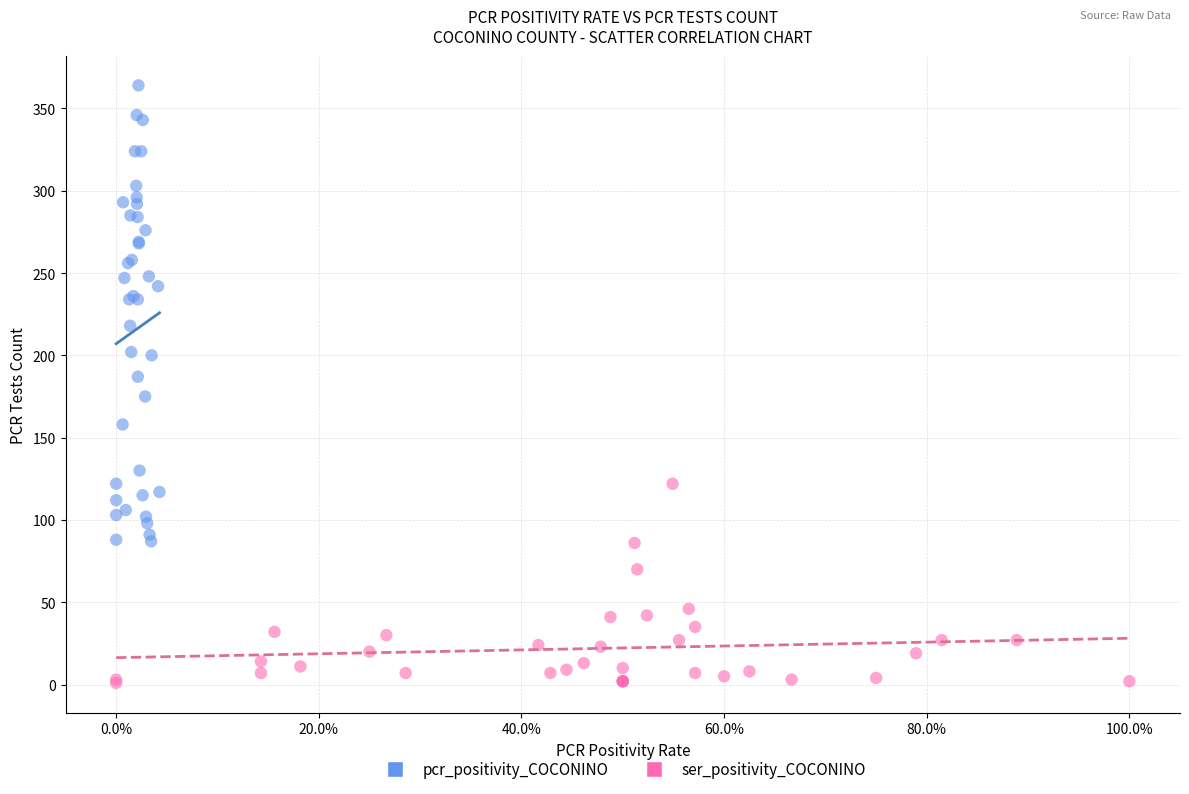

Which series has the widest spread of Y values?

pcr_positivity_COCONINO